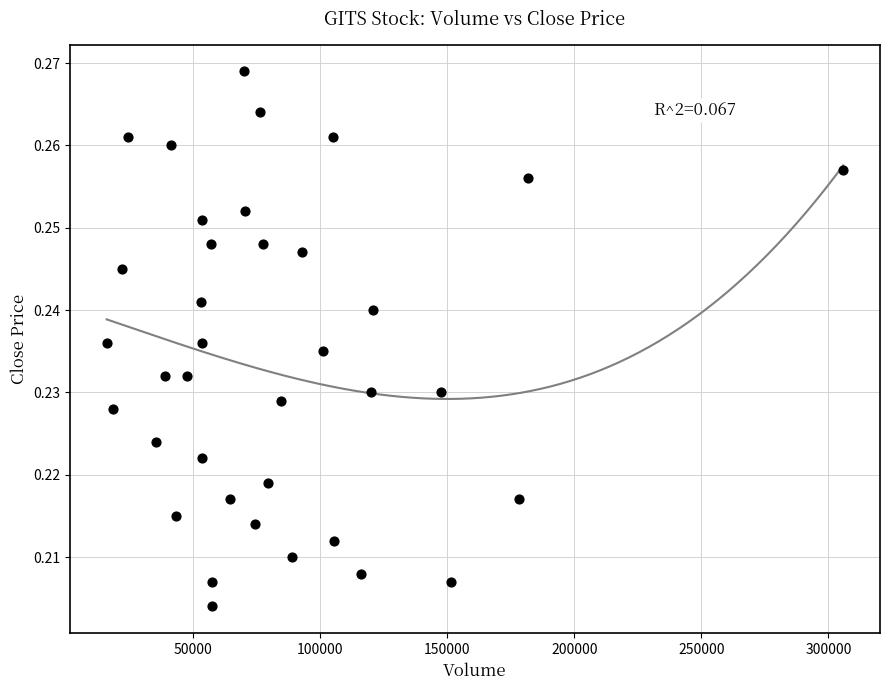

What is the range of X values (max minus min)?

289900.0